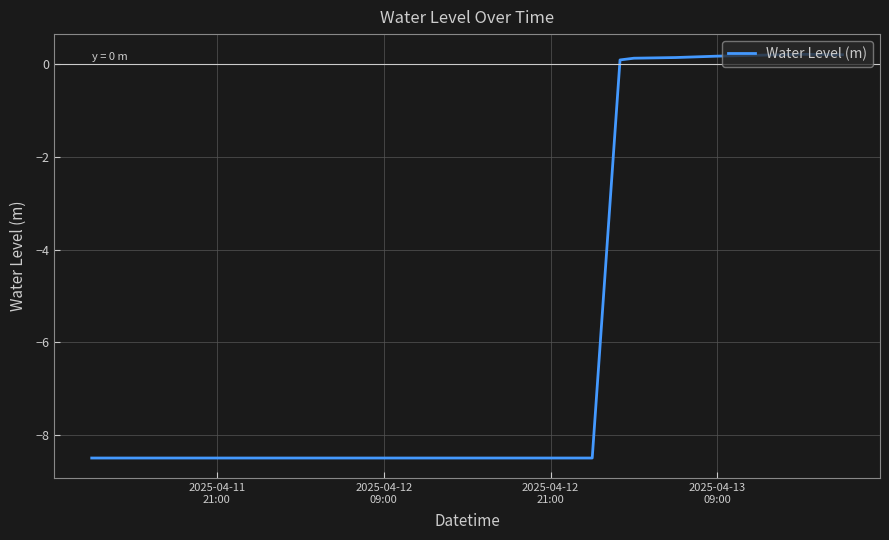

What is the minimum value shown in the chart?

-8.5